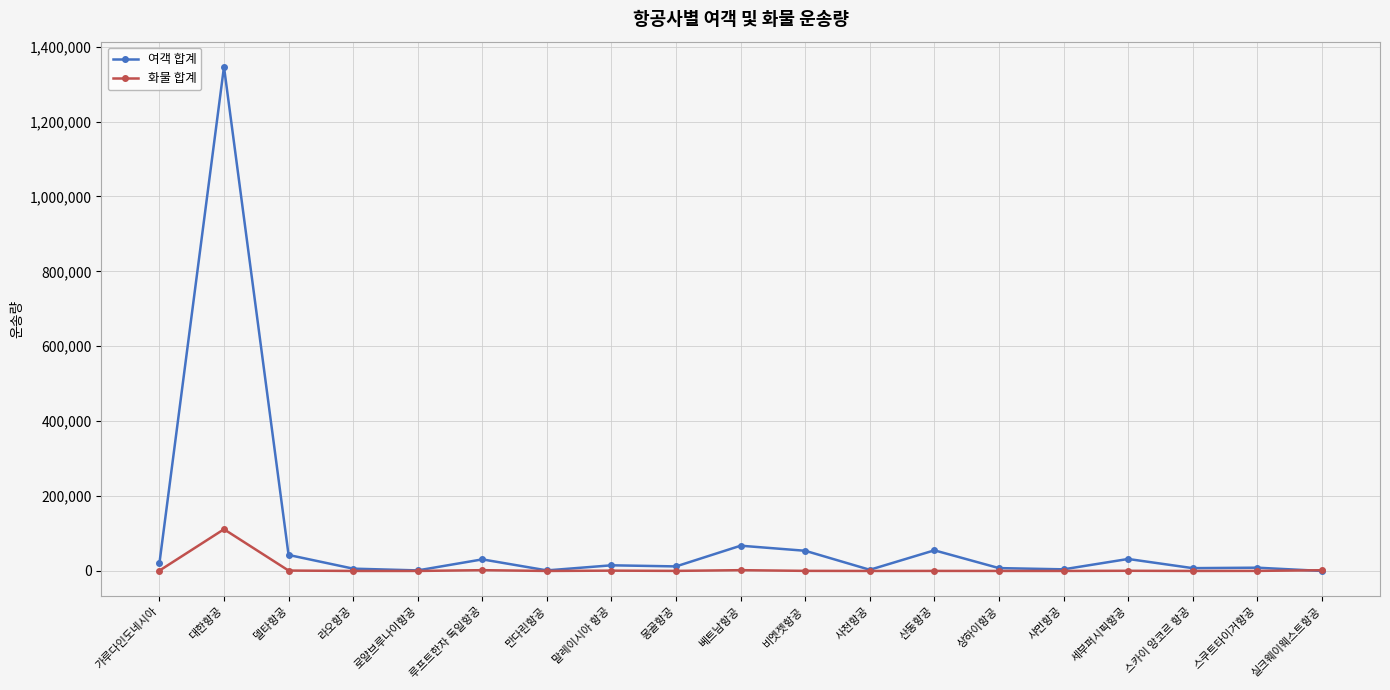

How many data points does each series have?

19